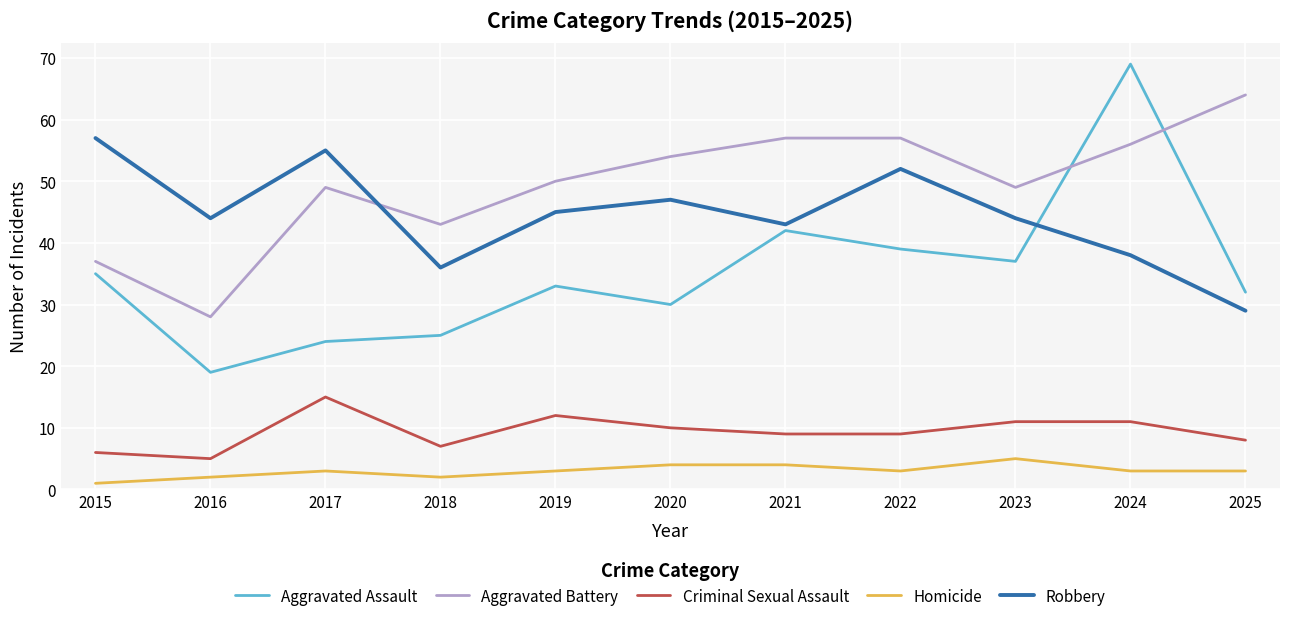

True or false: Homicide and Criminal Sexual Assault cross at least once.

False